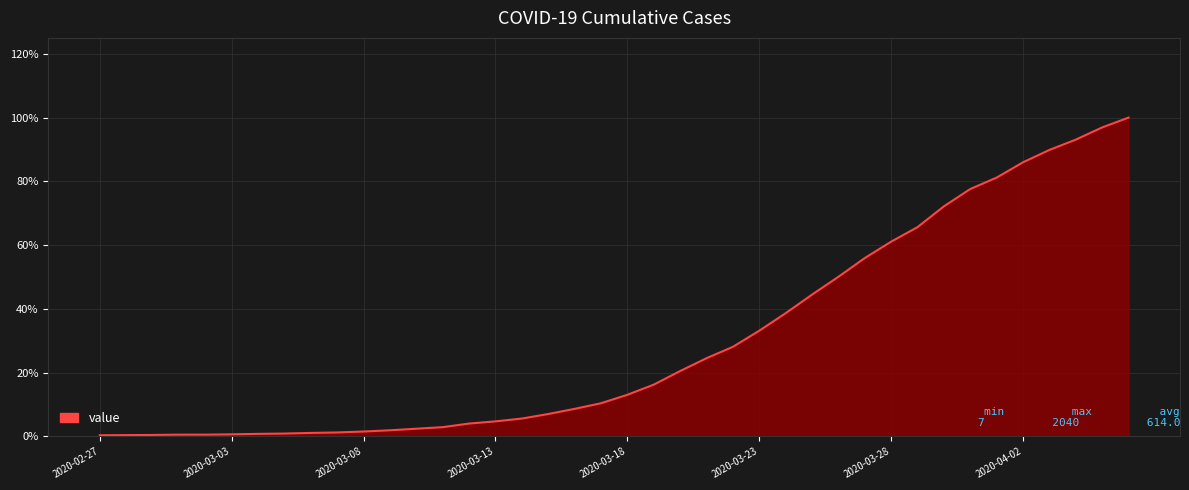

True or false: the data has more than 1 interior local peaks.

False